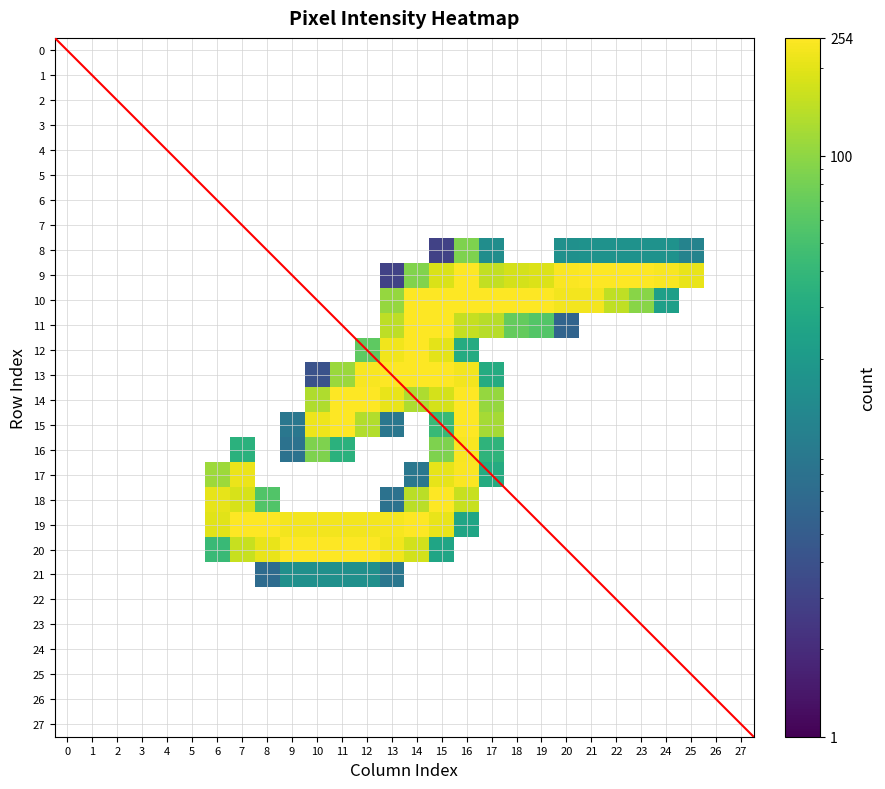

How many positive values does the 20 series have?

10